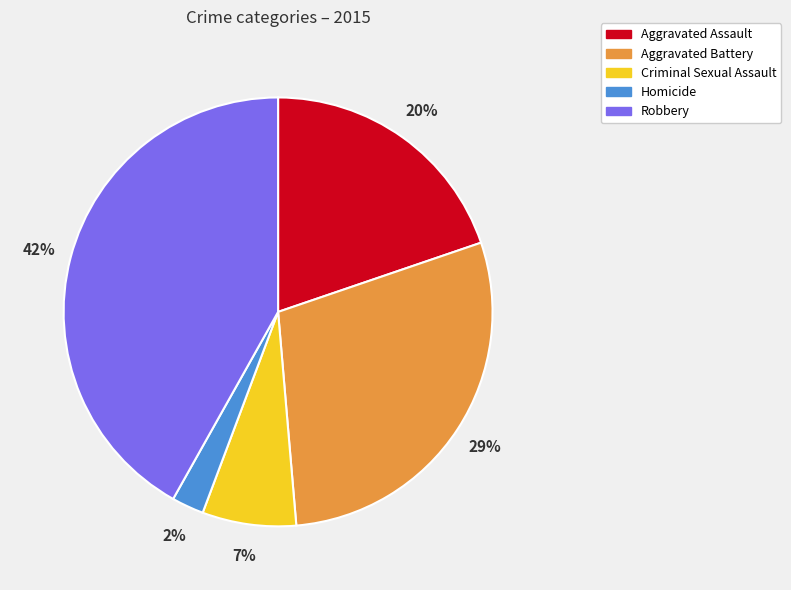

Is the sum of Homicide and Aggravated Assault greater than half?

No